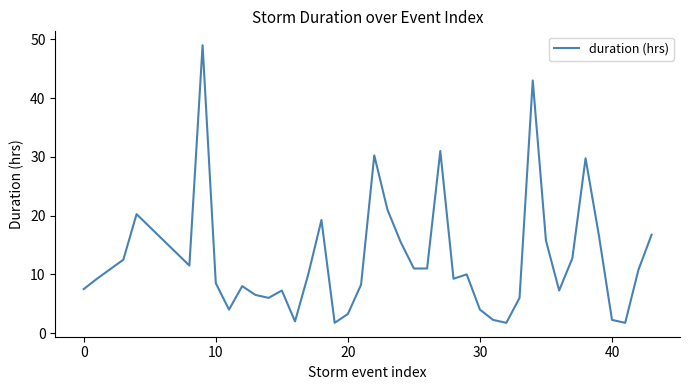

What is the smallest value displayed?

1.8